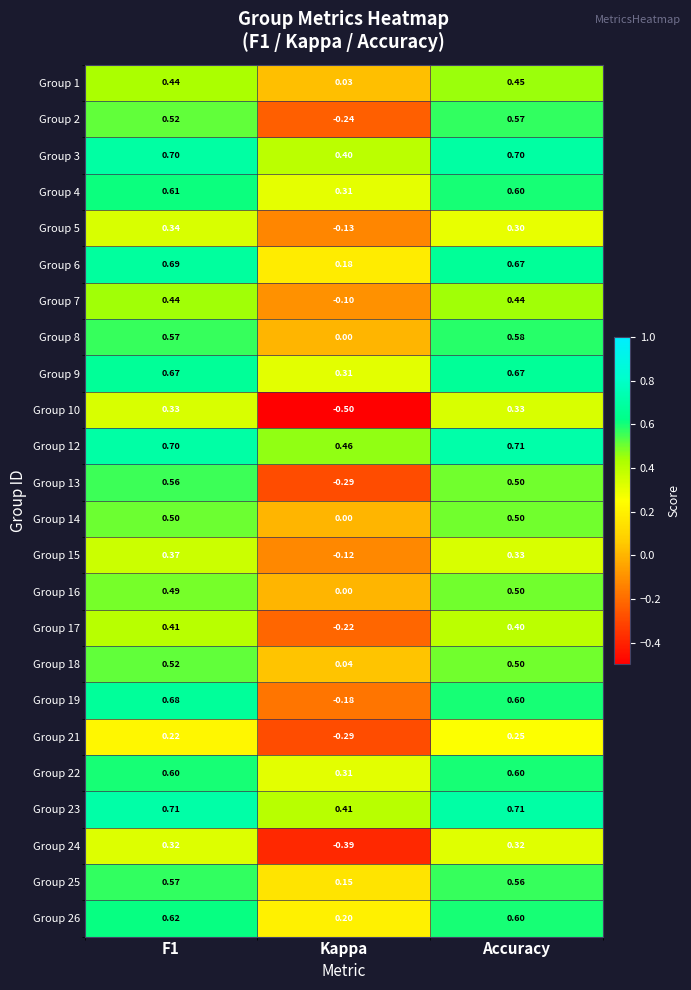

Between F1 and Kappa, which series saw the biggest shift?

Group 19